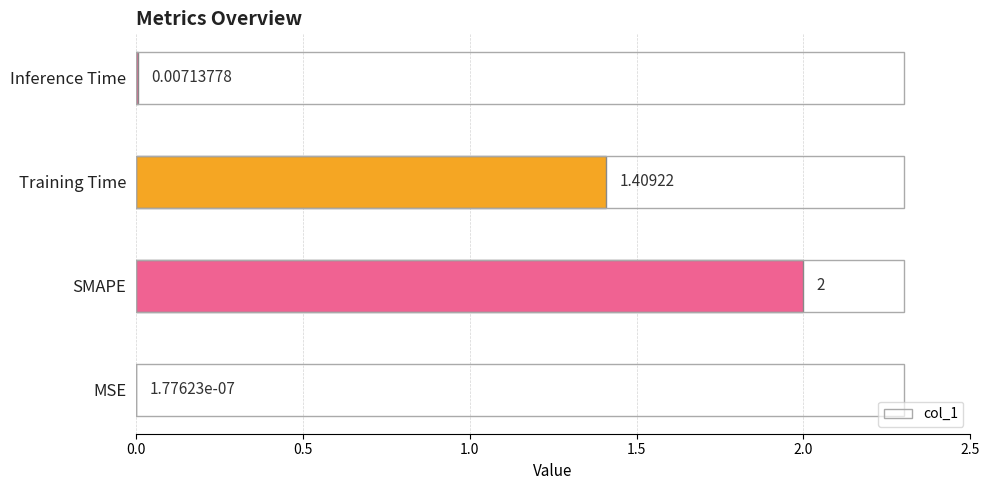

What is the change in value from SMAPE to Inference Time?

-2.0